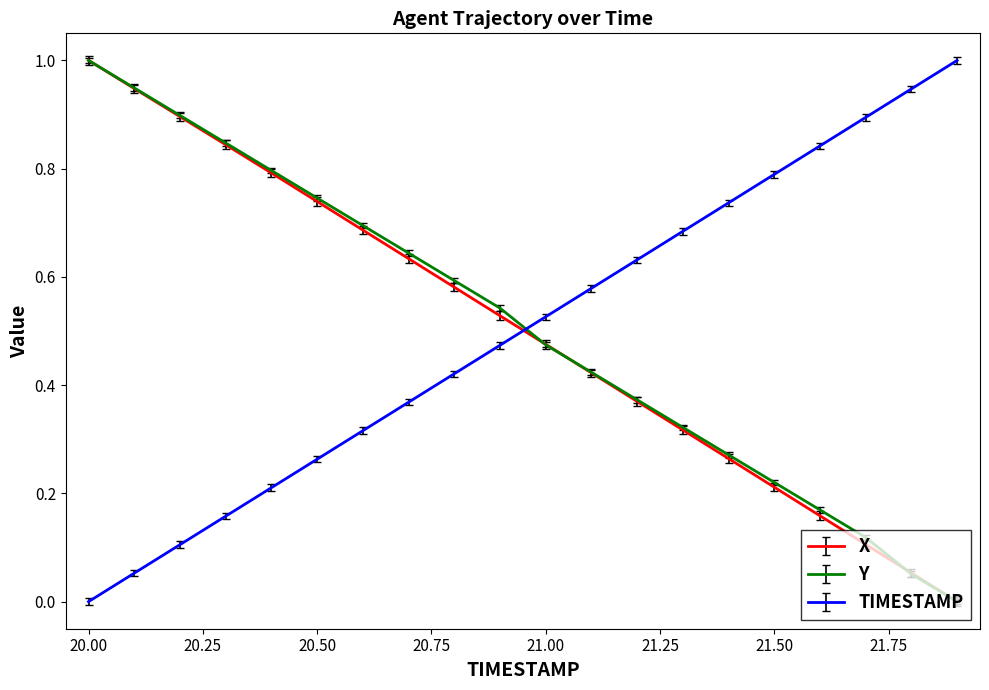

True or false: TIMESTAMP and Y intersect in this chart.

True